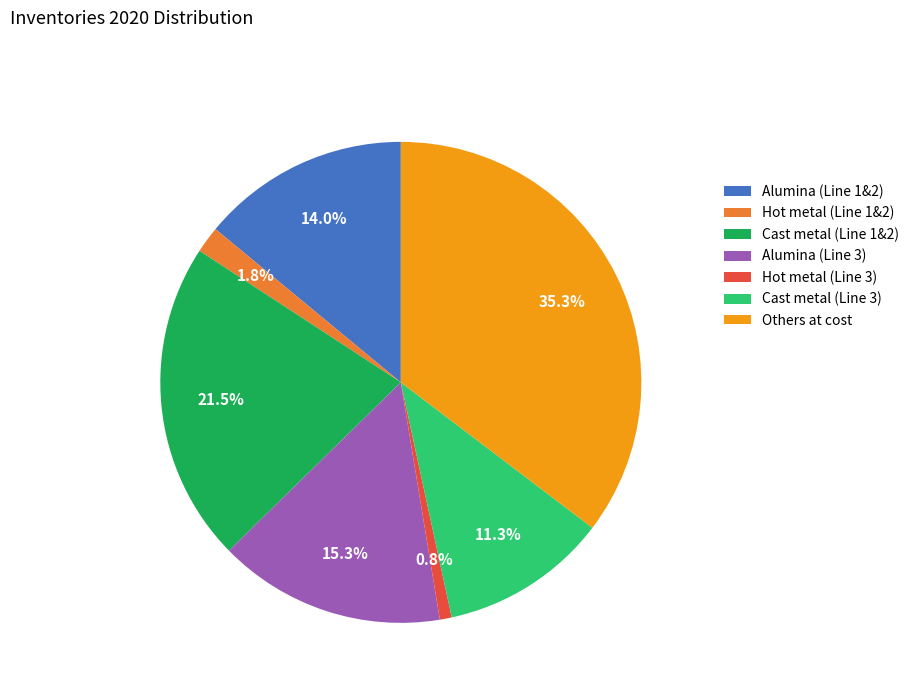

Is there any slice that represents more than half of the pie?

No